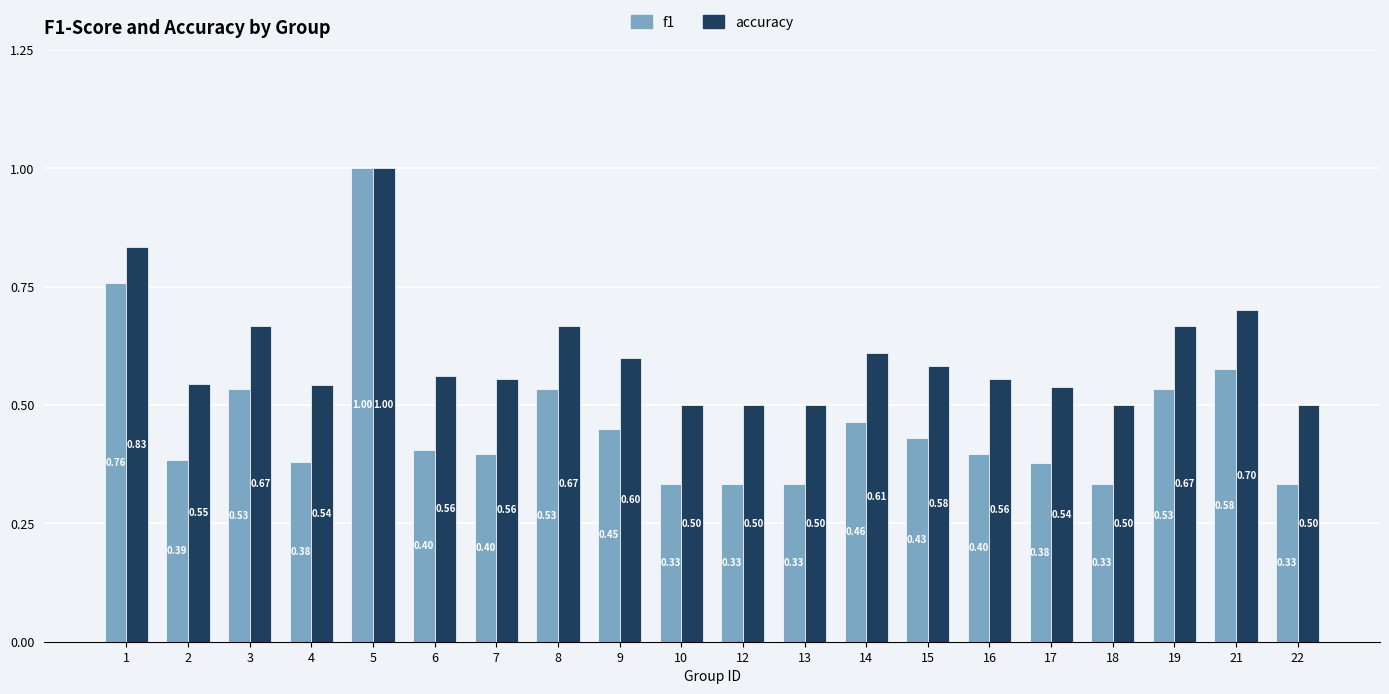

What is the approximate value of f1 at 4?

0.4